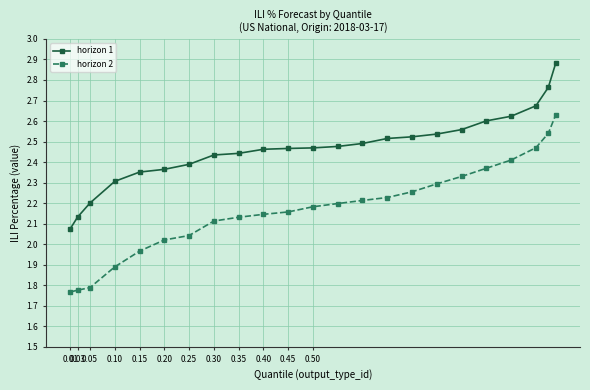

What is the difference between the maximum and minimum values in the horizon 1 series?

0.8